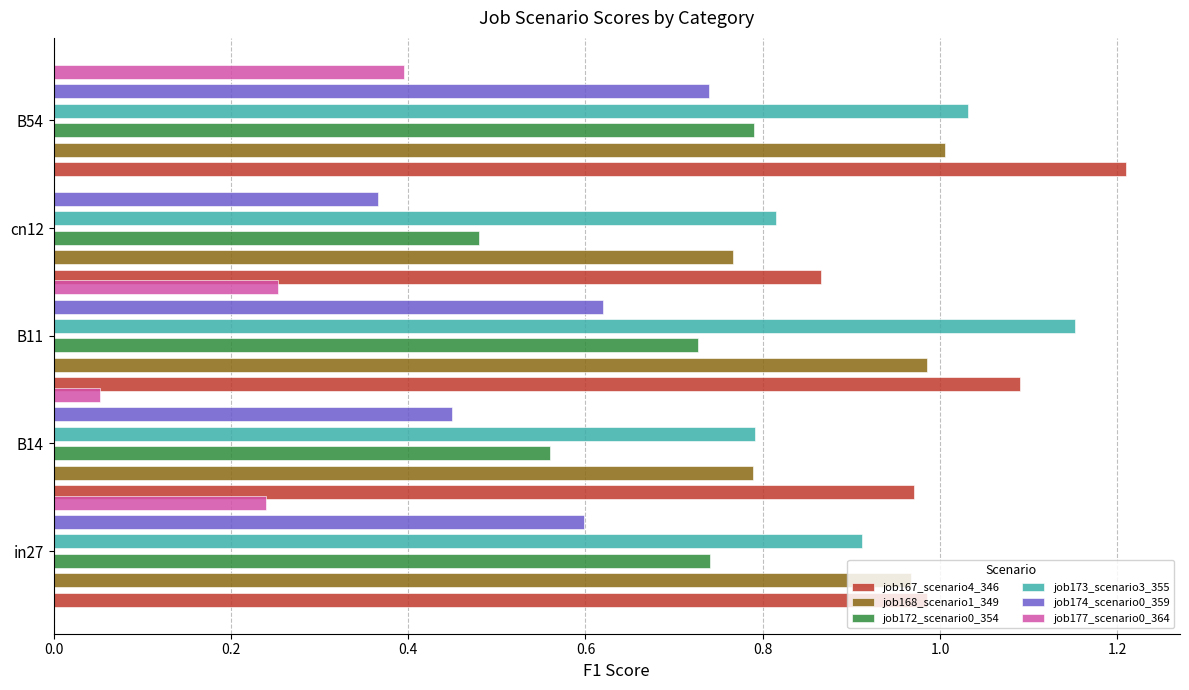

What is the average value of the job172_scenario0_354 series?

0.7